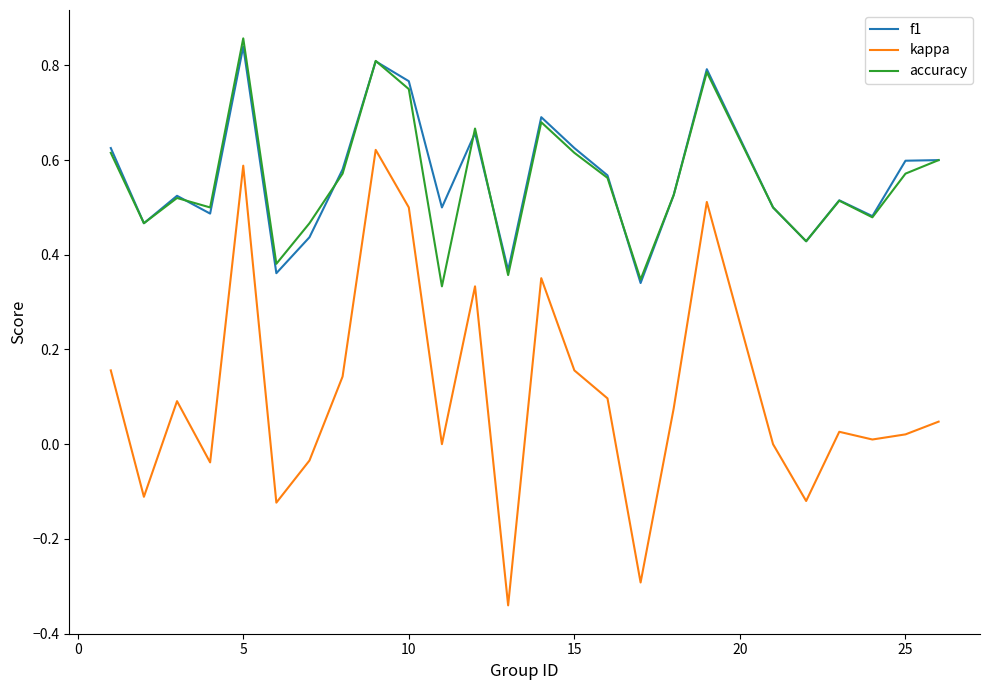

True or false: kappa and f1 intersect in this chart.

False